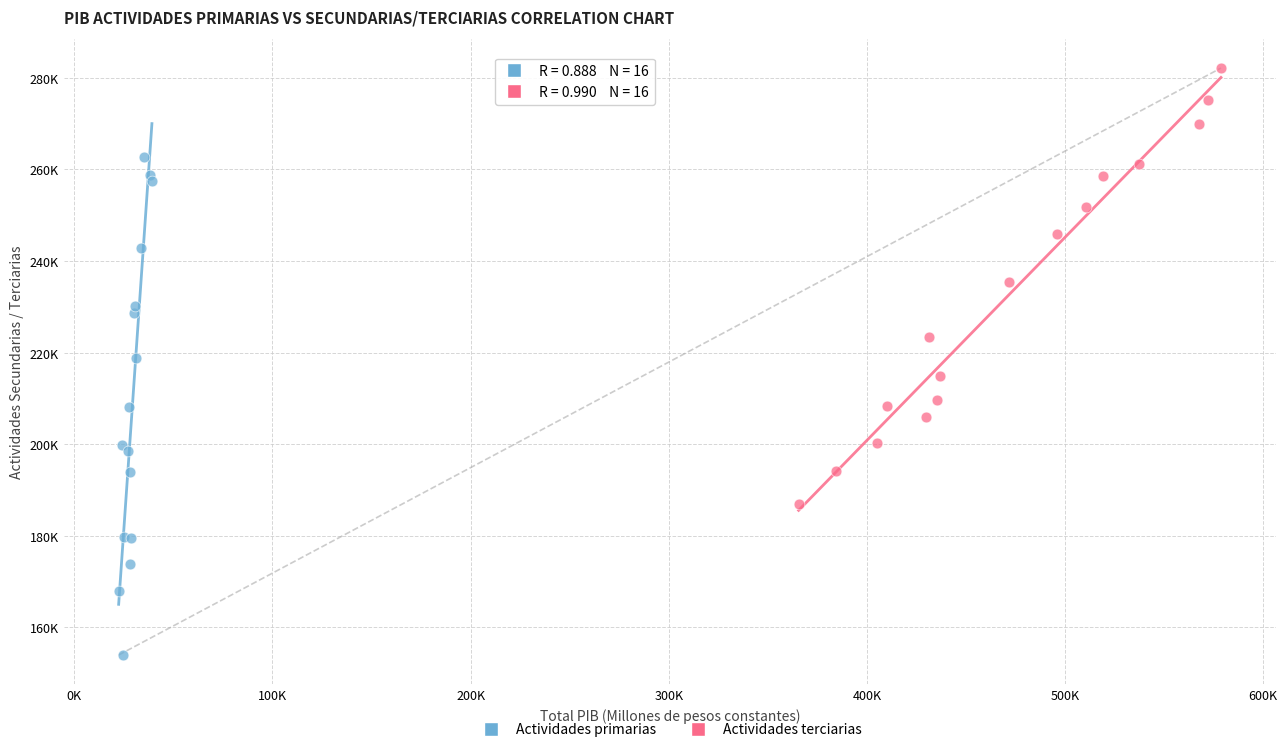

What are all the series names shown in the legend?

Actividades primarias, Actividades terciarias